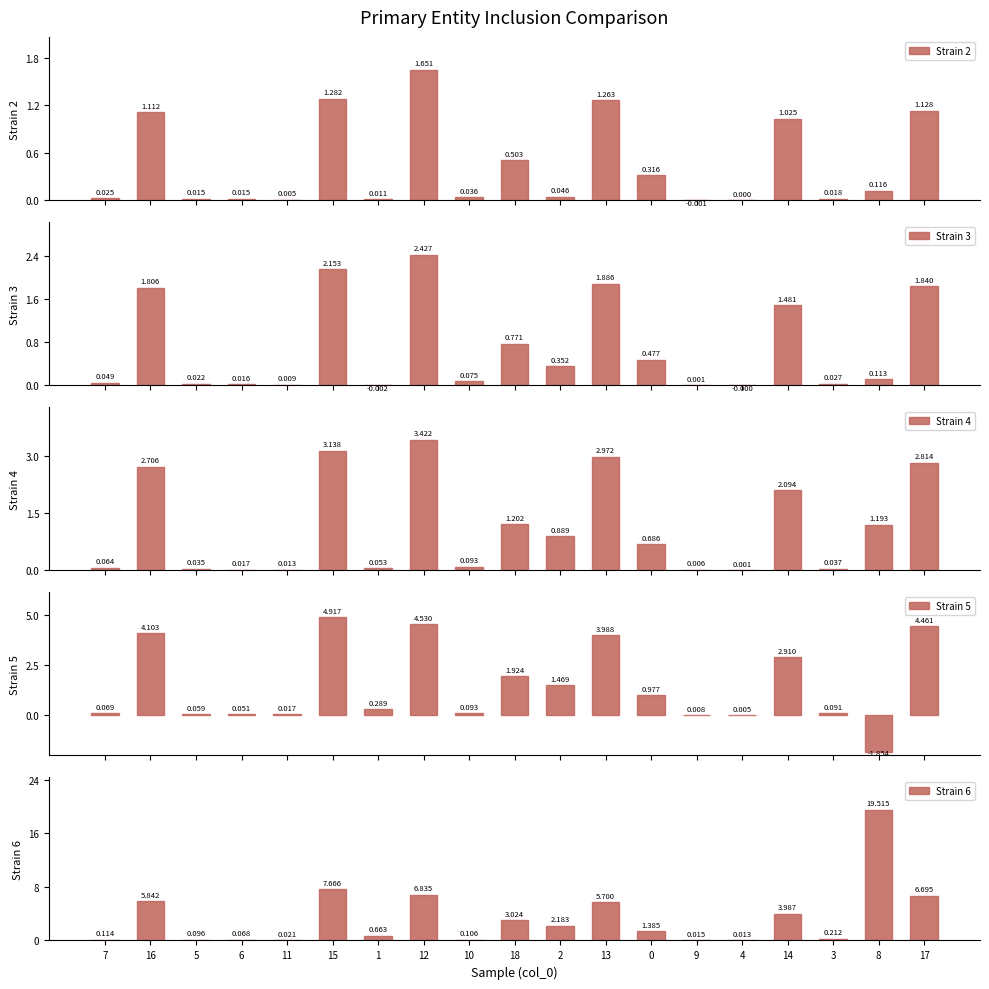

Which series has the largest range (max minus min)?

Strain 6